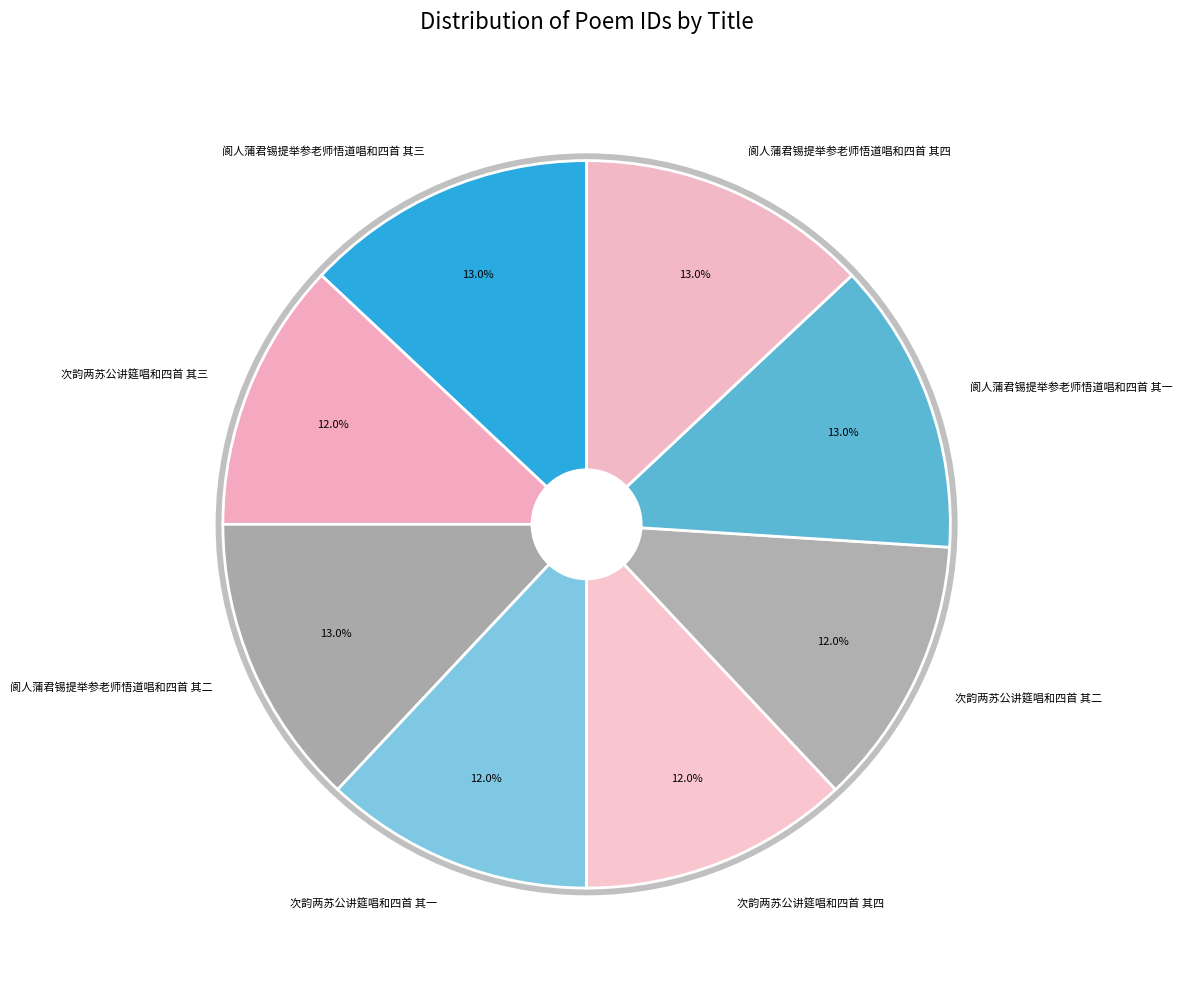

Which slice is the smallest?

次韵两苏公讲筵唱和四首 其四